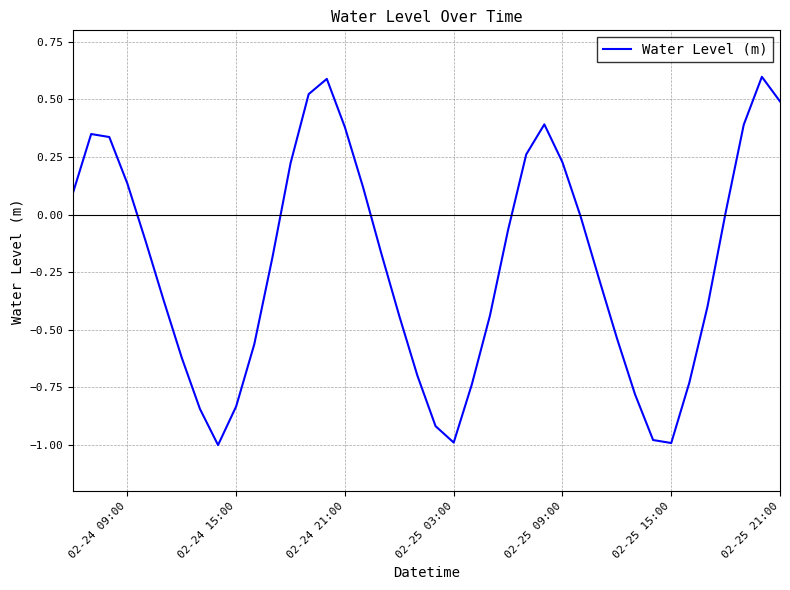

What is the difference between the maximum and minimum values?

1.6